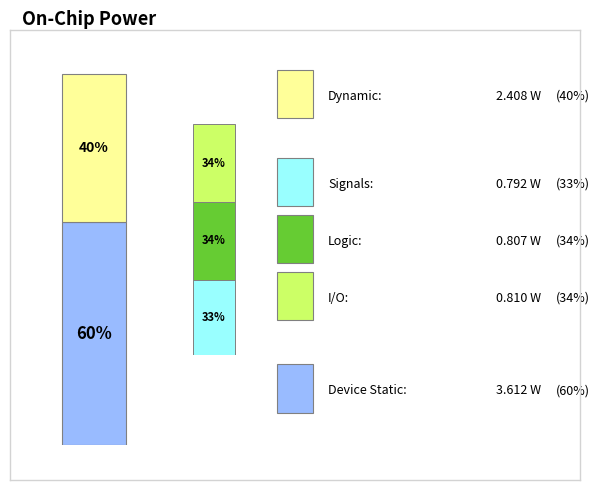

Does 0_8 account for over 50% of the chart?

No